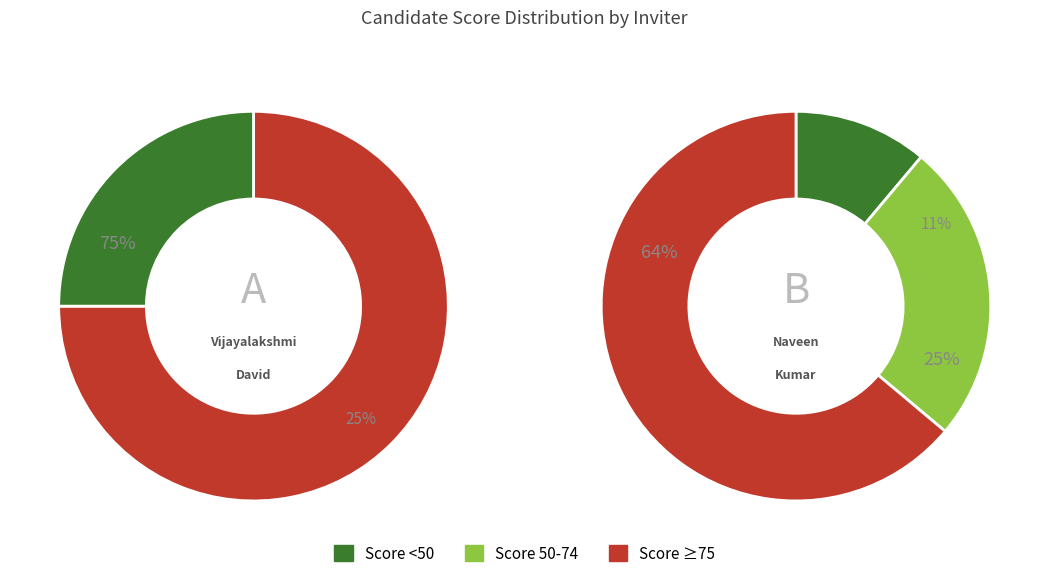

Do Naveen Kumar and Vijayalakshmi David together represent more than half of the pie?

Yes